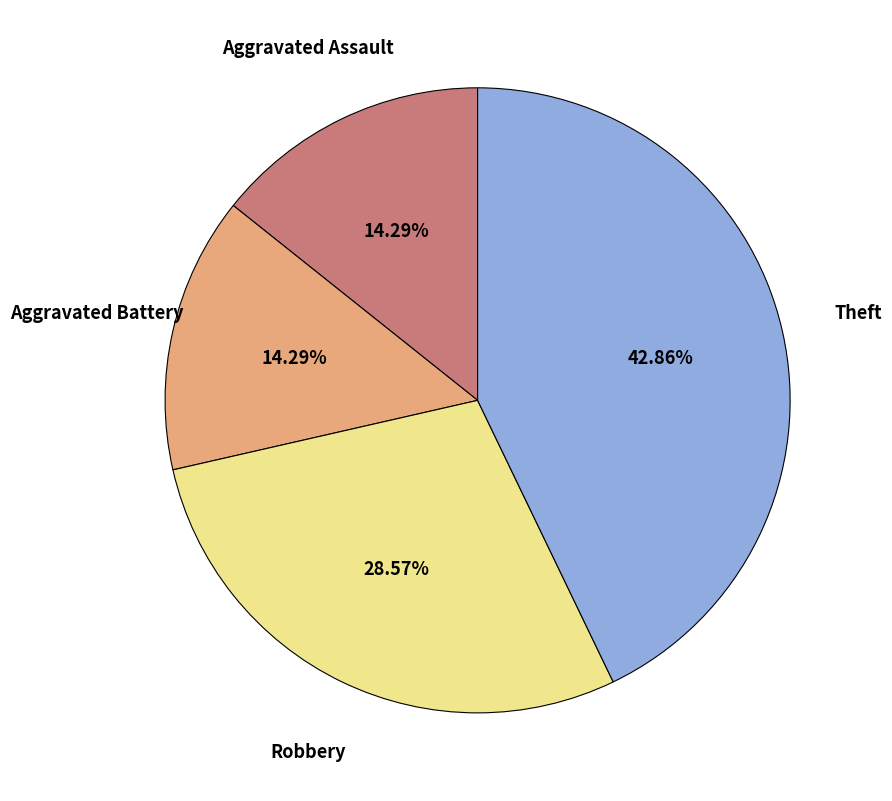

True or false: Aggravated Assault accounts for 2% of the total.

False